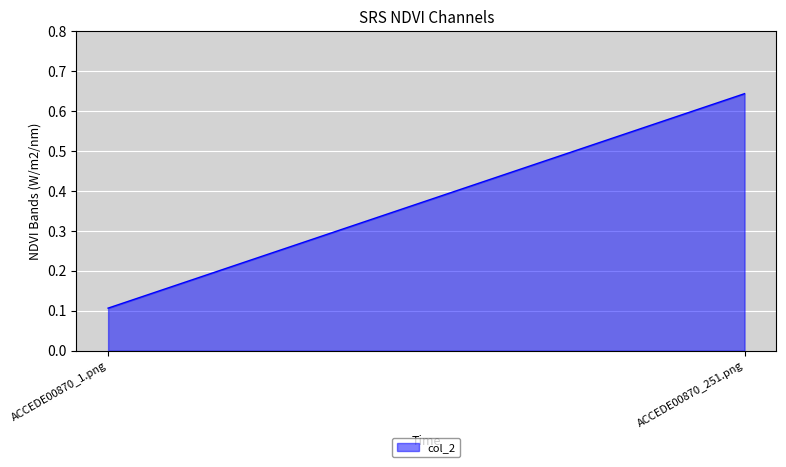

How many lines are shown in the chart?

1